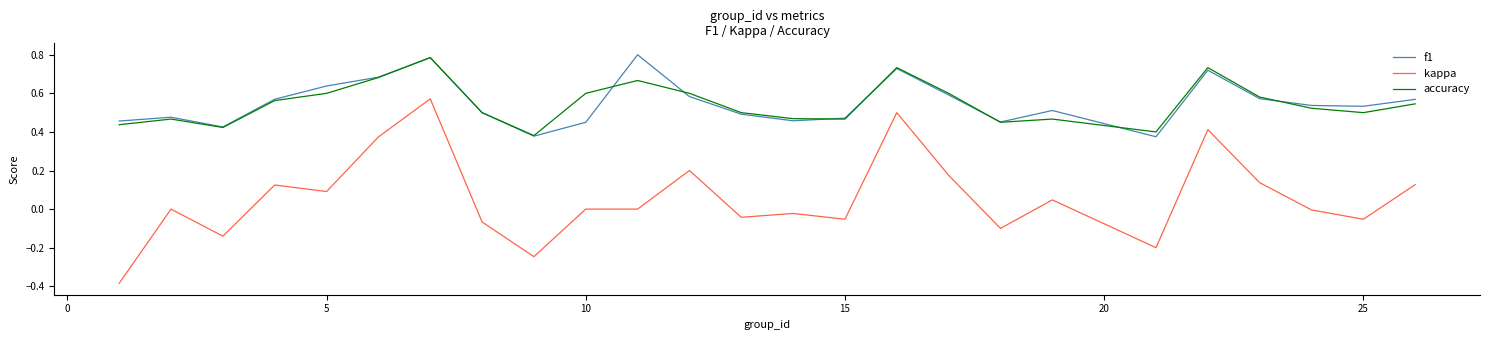

True or false: accuracy and kappa intersect in this chart.

False